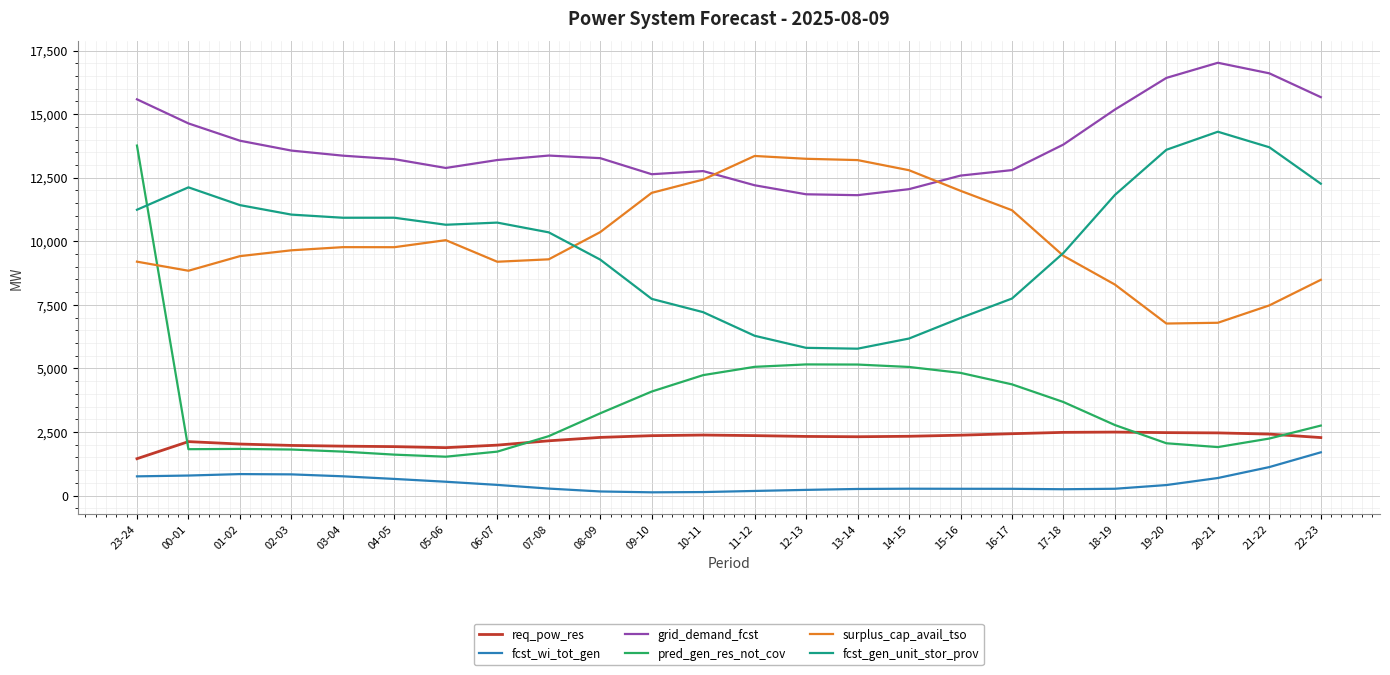

True or false: surplus_cap_avail_tso has more than 0 interior local peaks.

True